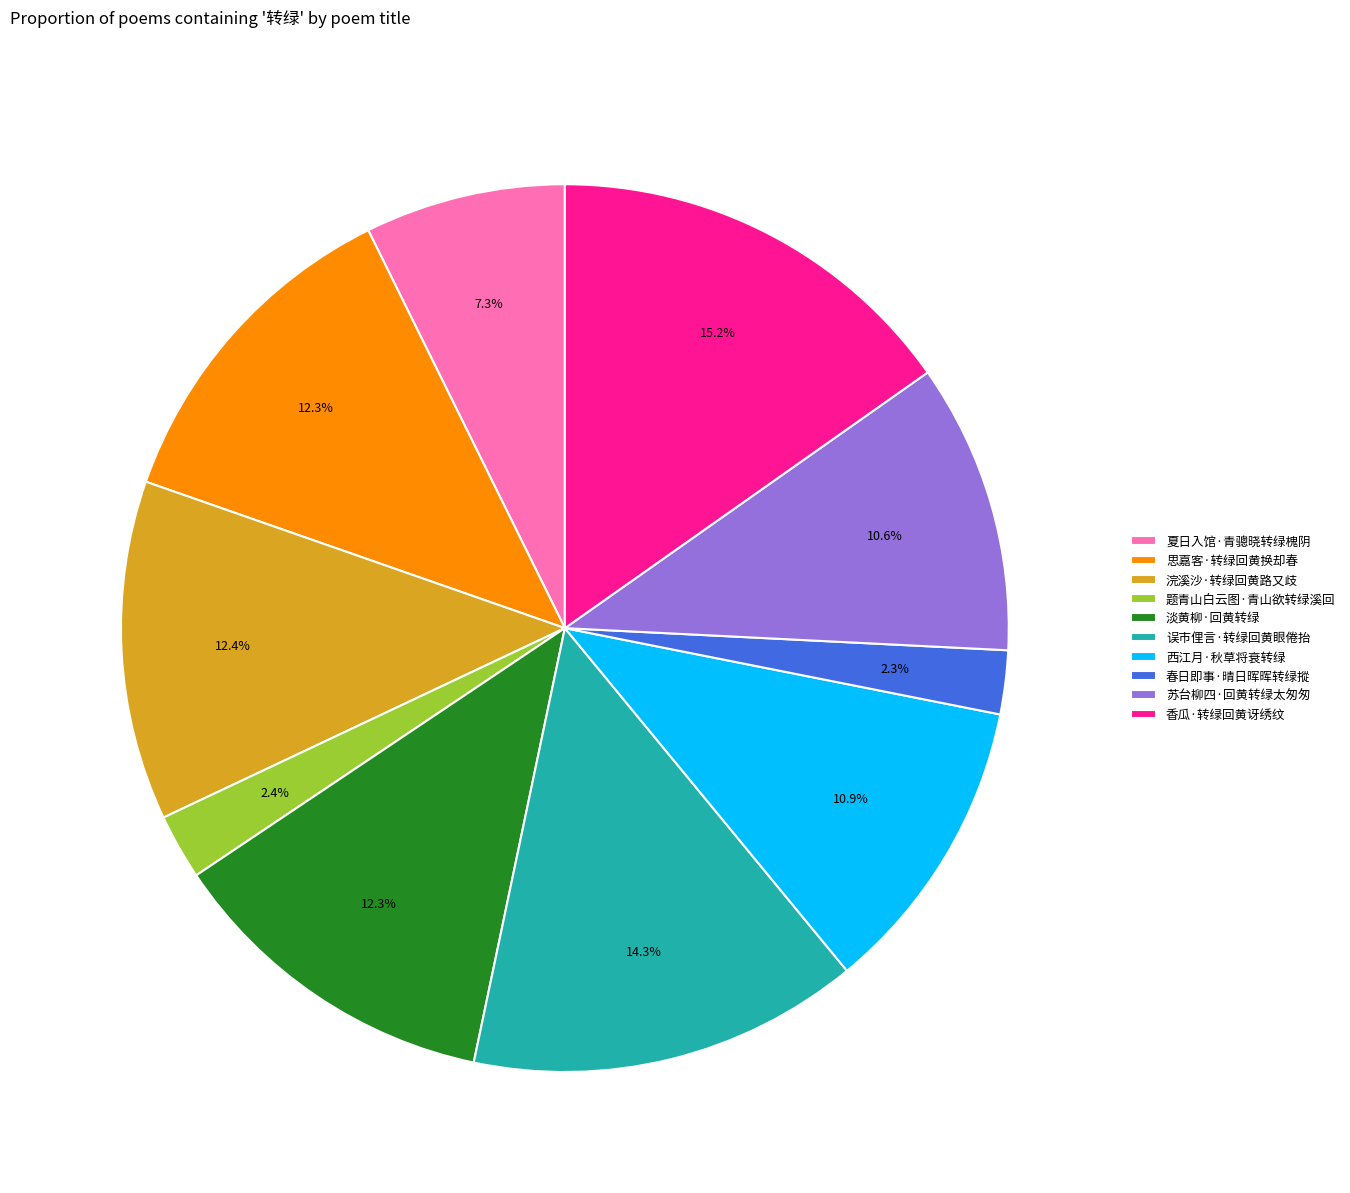

What is the largest slice in the pie chart?

香瓜·转绿回黄讶绣纹